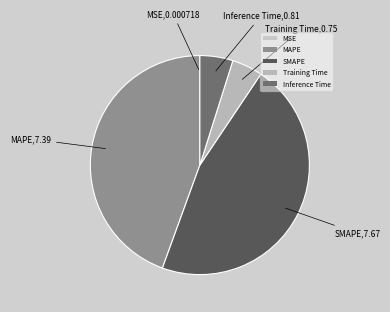

True or false: Inference Time accounts for 5% of the total.

True